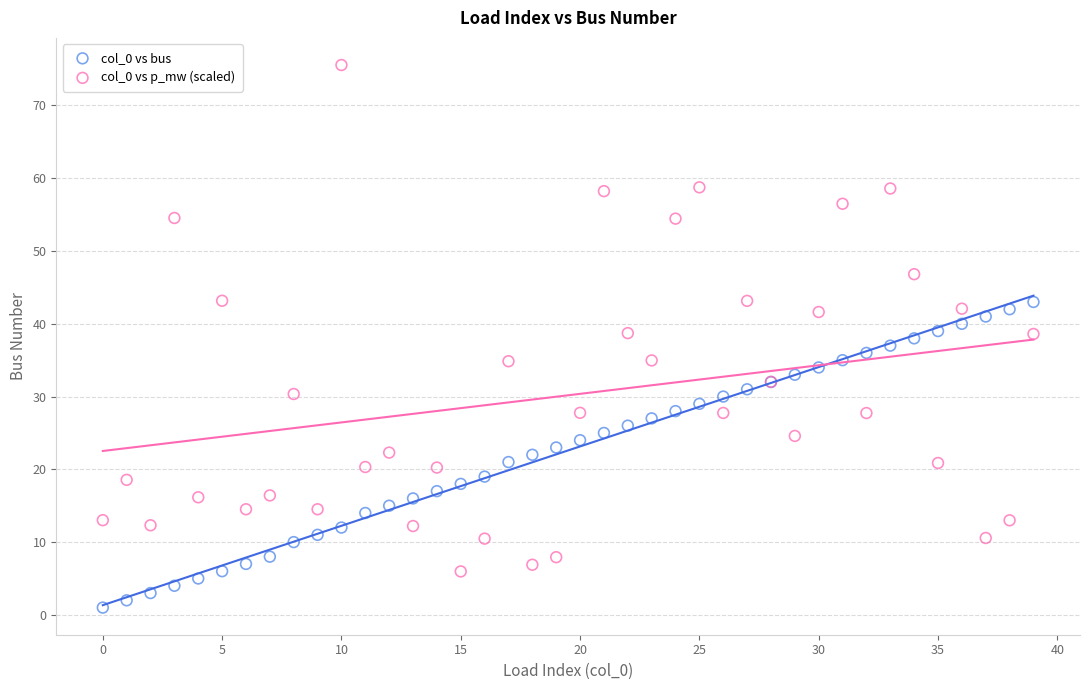

Which series reaches the minimum Y coordinate?

col_0 vs bus